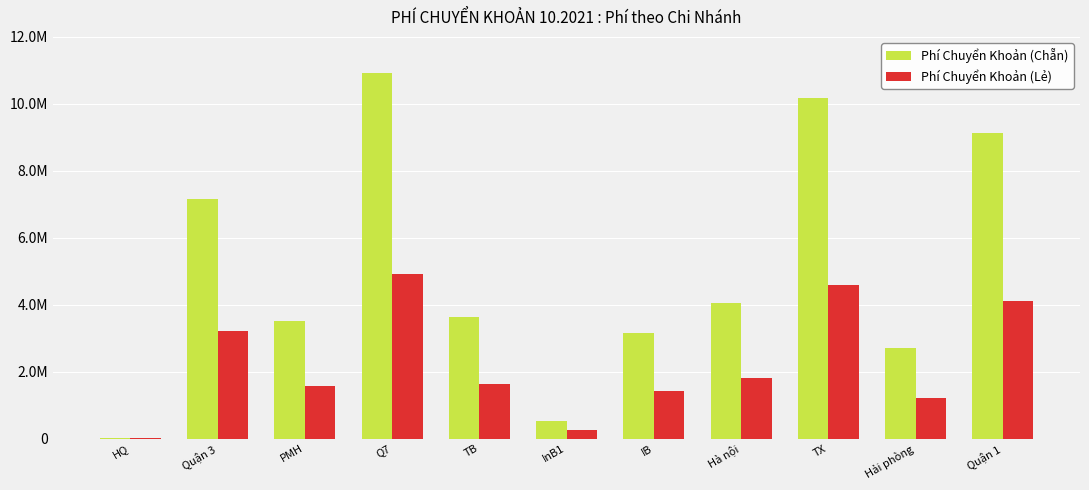

Between HQ and Q7, which series saw the biggest shift?

Phí Chuyển Khoản (Chẵn)